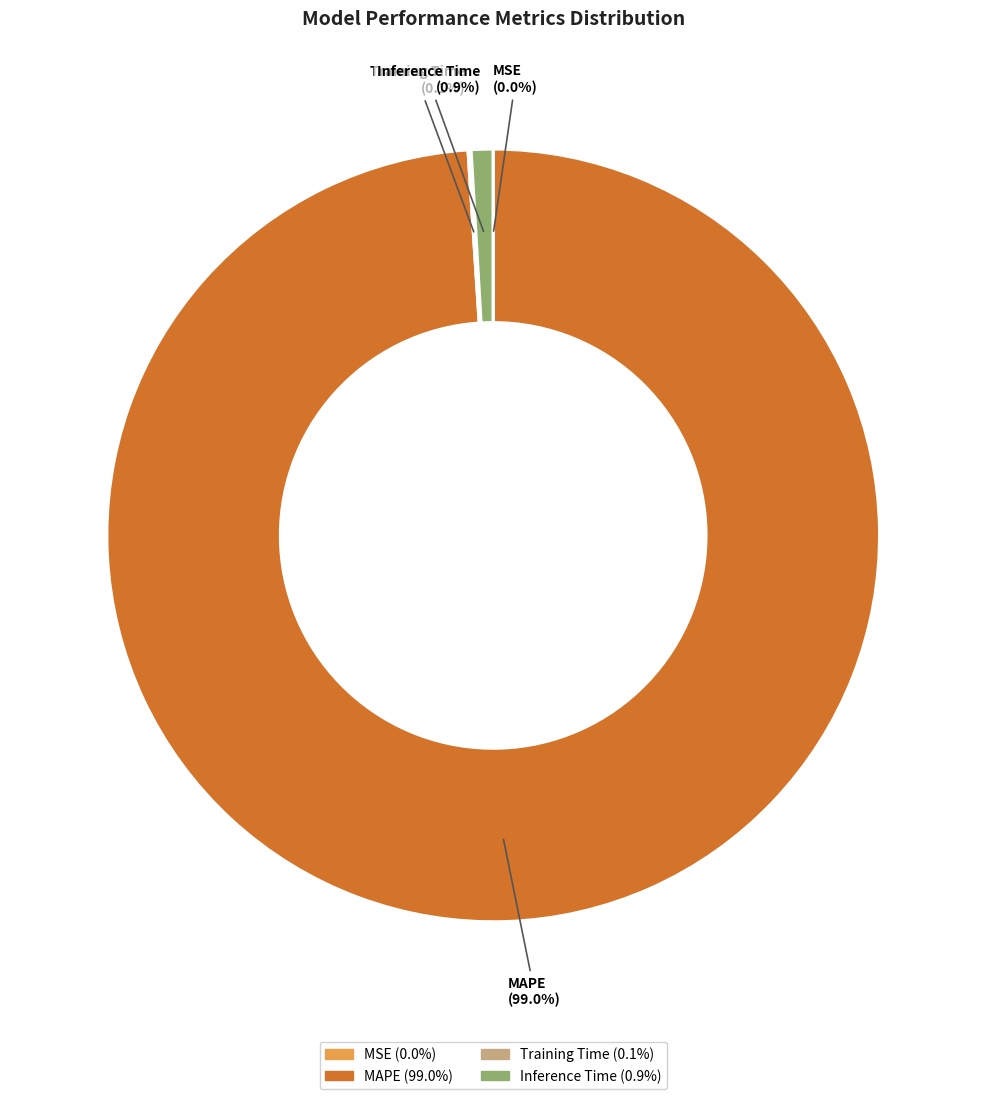

Which category has the biggest portion of the pie?

MAPE